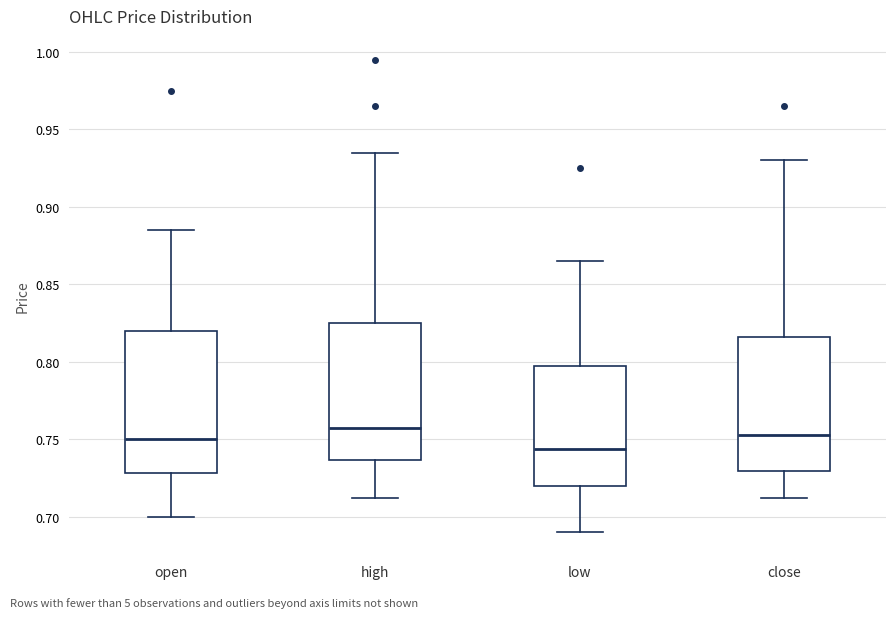

Reading left to right, read every box against the y-axis: the position of its median line, the range the box covers, and the ends of its whiskers. The values are not printed on the chart, so give them approximately, as read against the axis.

open: median 0.750, box 0.730 to 0.820, whiskers 0.700 to 0.885
high: median 0.760, box 0.735 to 0.825, whiskers 0.710 to 0.935
low: median 0.745, box 0.720 to 0.800, whiskers 0.690 to 0.865
close: median 0.755, box 0.730 to 0.815, whiskers 0.710 to 0.930